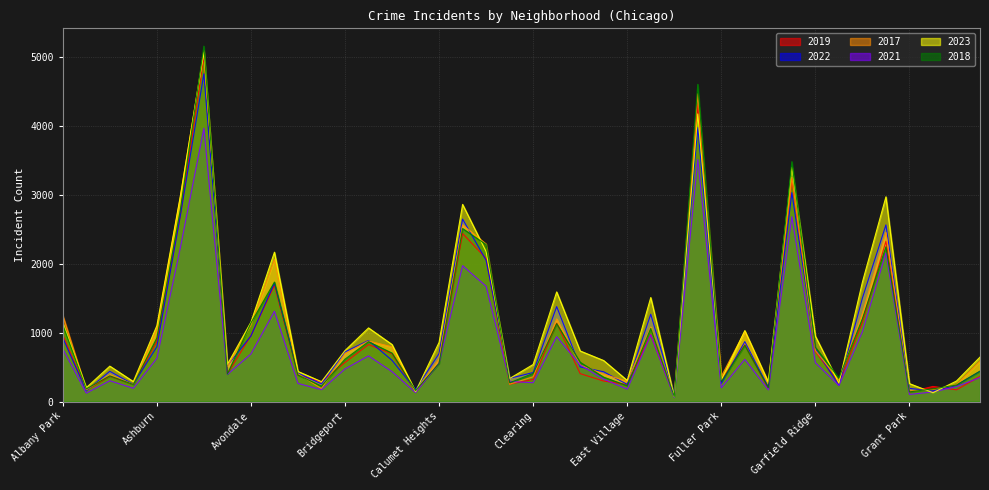

Reading right to left, extract all data points from this chart.

2019: 365	171	220	138	2328	1153	261	728	3226	189	825	308	4309	77	972	248	298	406	1140	322	253	2079	2441	561	142	694	828	568	287	385	1687	957	405	5008	2700	872	249	368	166	968
2022: 441	239	154	192	2566	1503	236	766	3035	210	871	263	3981	99	1269	250	433	504	1380	422	338	2053	2651	698	175	599	888	722	258	414	1720	953	522	4761	2702	797	251	440	157	926
2017: 589	246	176	154	2456	1281	311	743	3257	265	1019	365	4471	87	1082	296	397	531	1201	360	253	2288	2566	620	145	795	879	697	188	403	2066	1107	508	5096	2973	1053	250	391	171	1252
2021: 350	217	140	104	2160	1015	233	565	2686	170	613	200	3518	62	969	180	326	530	943	274	293	1675	1974	559	130	435	664	474	173	264	1312	692	395	3970	2237	629	193	303	123	767
2023: 646	299	129	261	2974	1736	268	951	3406	284	1031	314	4178	72	1511	307	596	735	1593	539	335	2178	2864	860	145	829	1070	741	289	438	2170	1153	541	5076	2986	1102	291	515	202	1143
2018: 442	240	185	141	2249	1205	342	789	3485	202	817	289	4608	75	1063	230	354	571	1131	409	273	2281	2513	554	160	704	870	616	224	386	1736	1142	401	5163	2787	924	248	374	184	1117